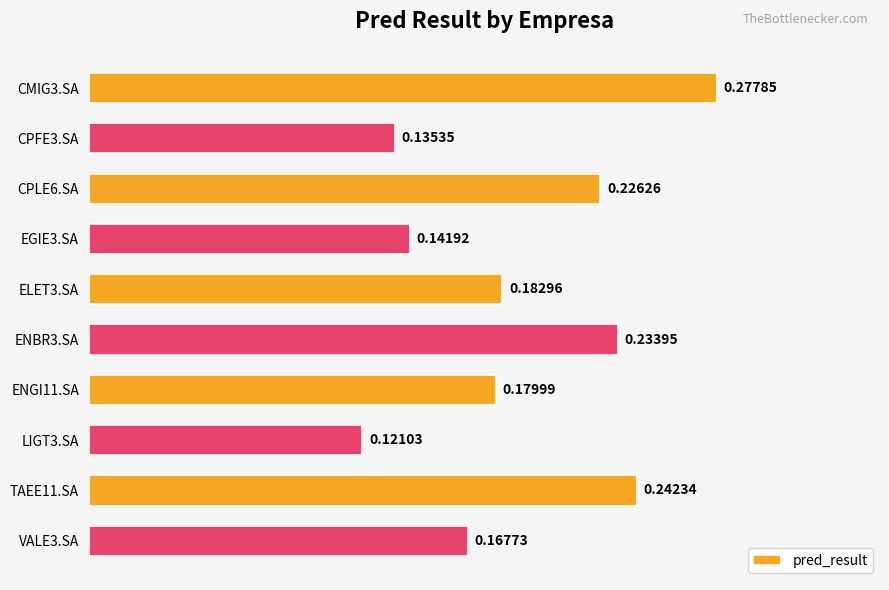

Rank the categories by value from highest to lowest.

CMIG3.SA, TAEE11.SA, ENBR3.SA, CPLE6.SA, ELET3.SA, ENGI11.SA, VALE3.SA, EGIE3.SA, CPFE3.SA, LIGT3.SA